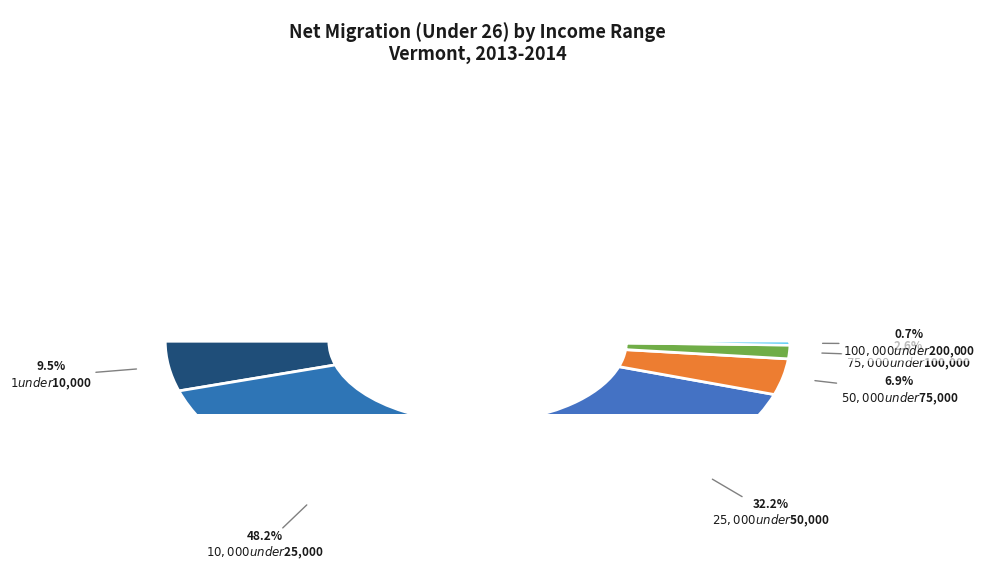

Rank the categories by value from lowest to highest.

$200,000 or more, $100,000 under $200,000, $75,000 under $100,000, $50,000 under $75,000, $1 under $10,000, $25,000 under $50,000, $10,000 under $25,000